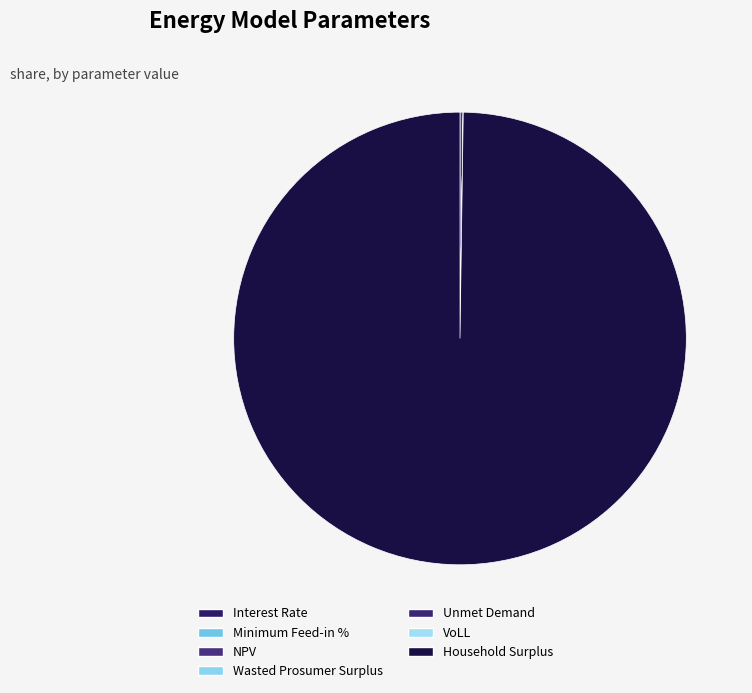

Is it true that Wasted Prosumer Surplus is 0% of the pie?

True